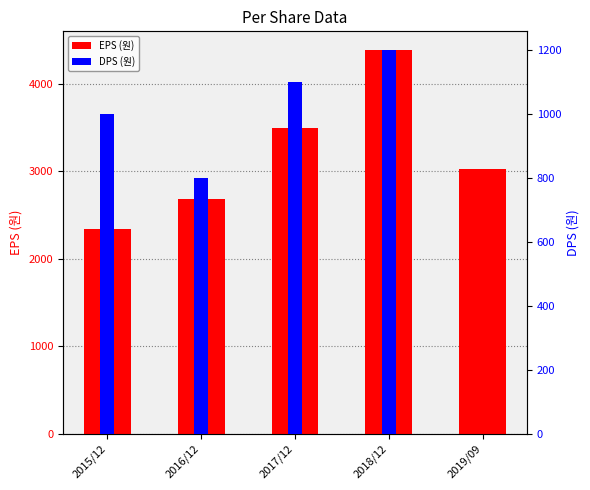

What is the label of the 4th bar from the left?

2018/12